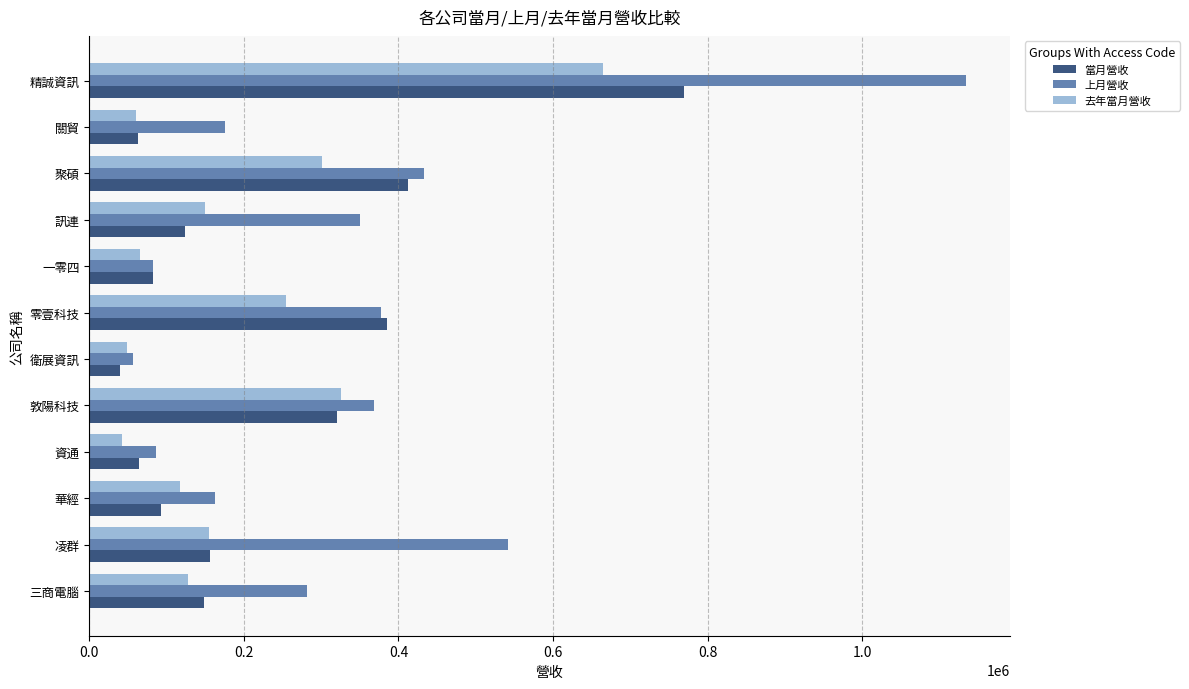

Which series has the largest range (max minus min)?

上月營收